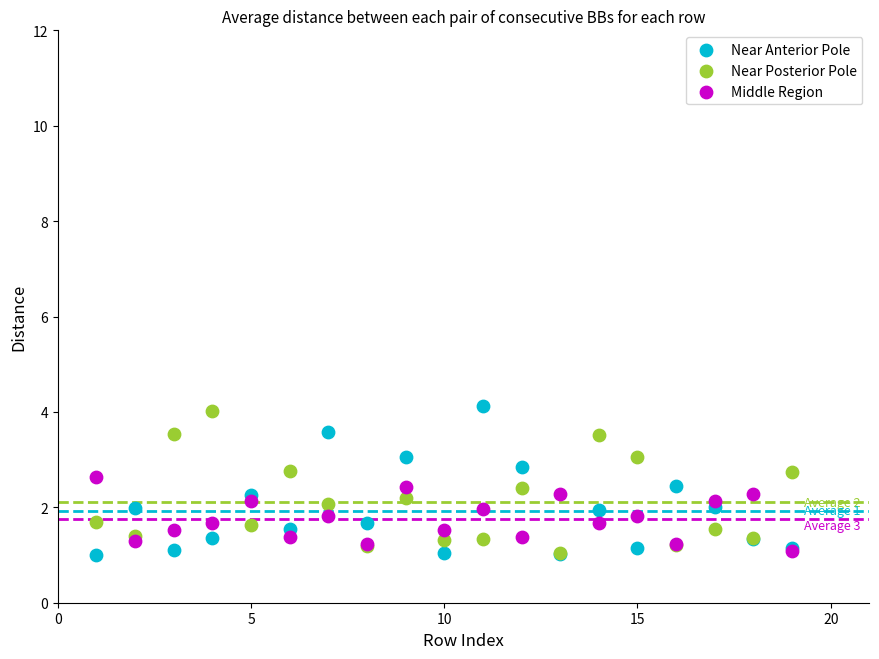

What are all the series names shown in the legend?

Near Anterior Pole, Near Posterior Pole, Middle Region